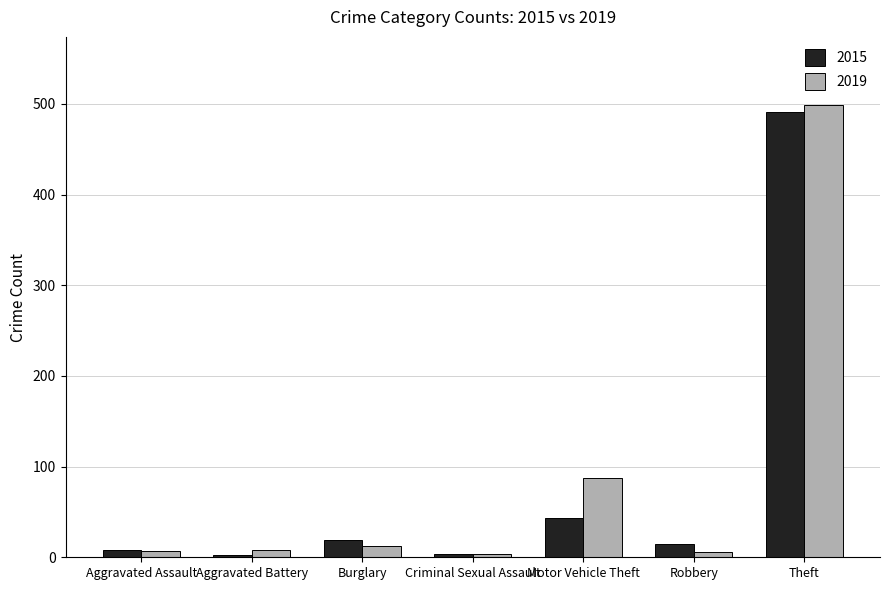

Which series has the largest range (max minus min)?

2019